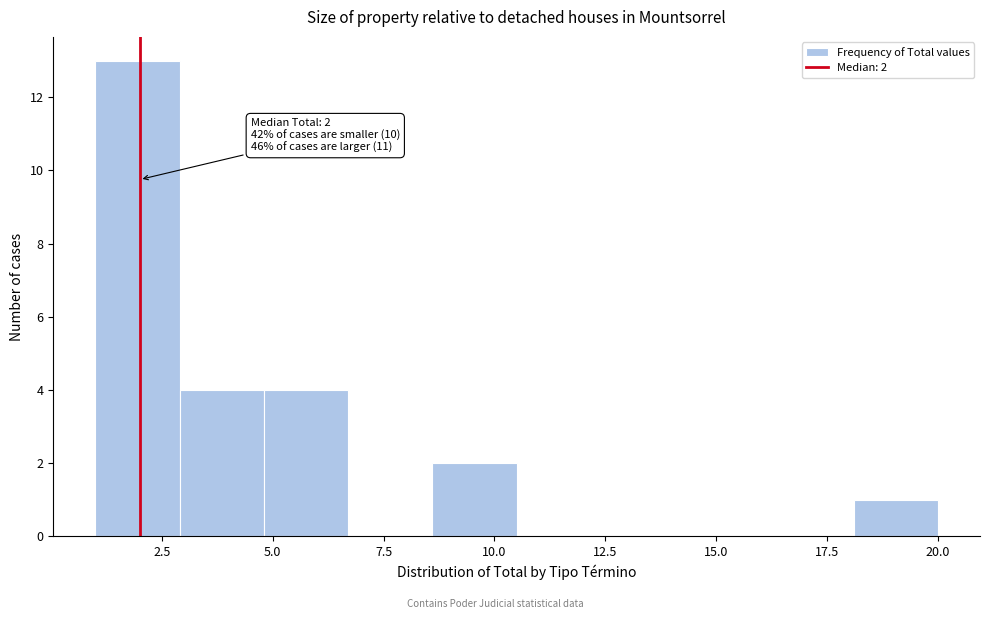

Read against the x-axis, roughly where is the centre of the tallest bar?

2.0